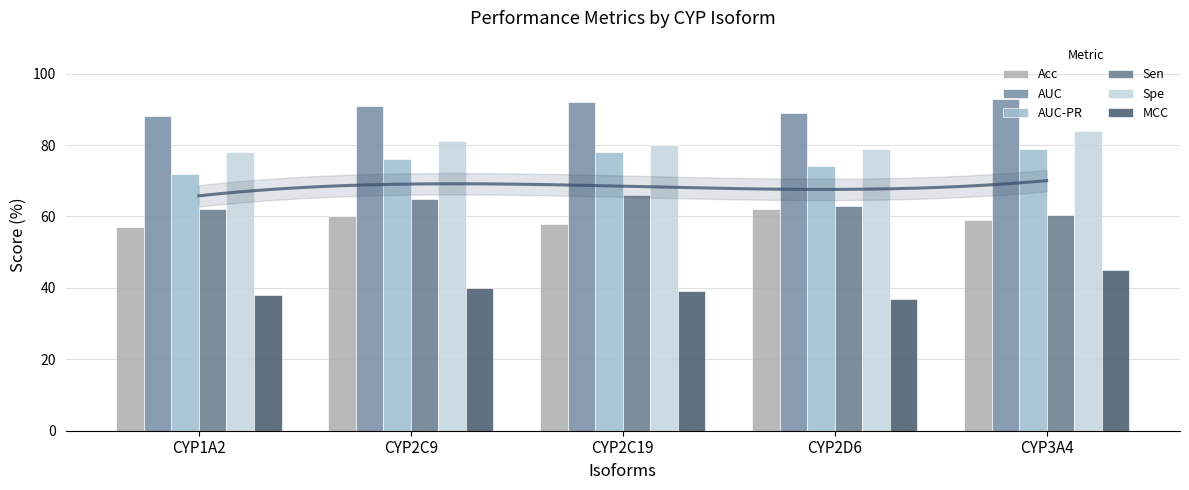

What is the approximate value of AUC at CYP2D6?

89.0